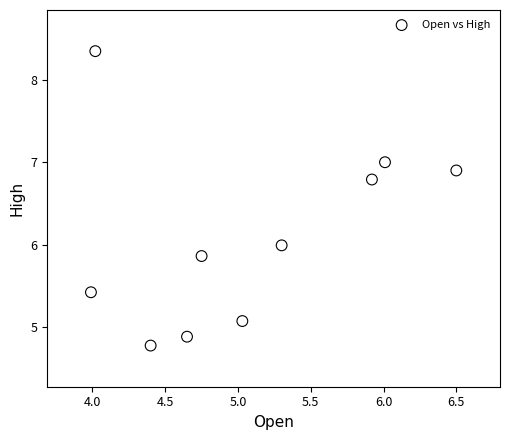

What is the average X value?

5.1